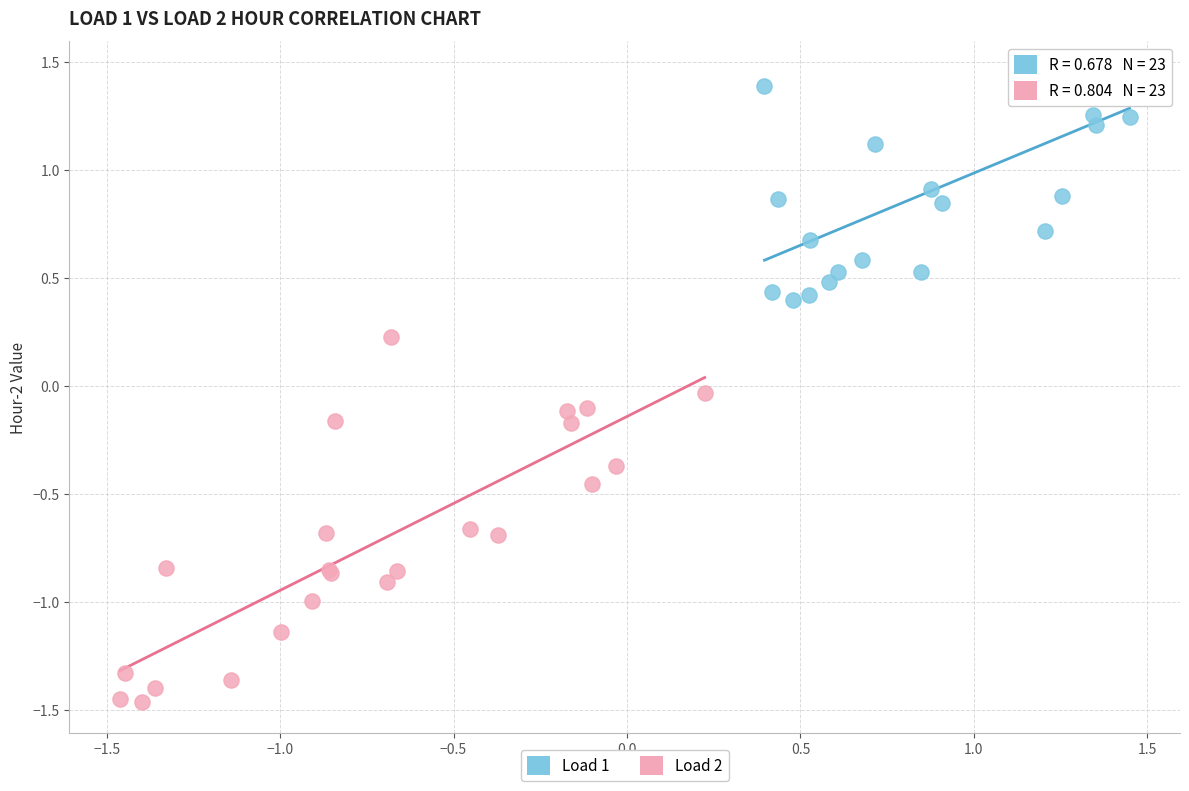

What are all the series names shown in the legend?

Load 1, Load 2